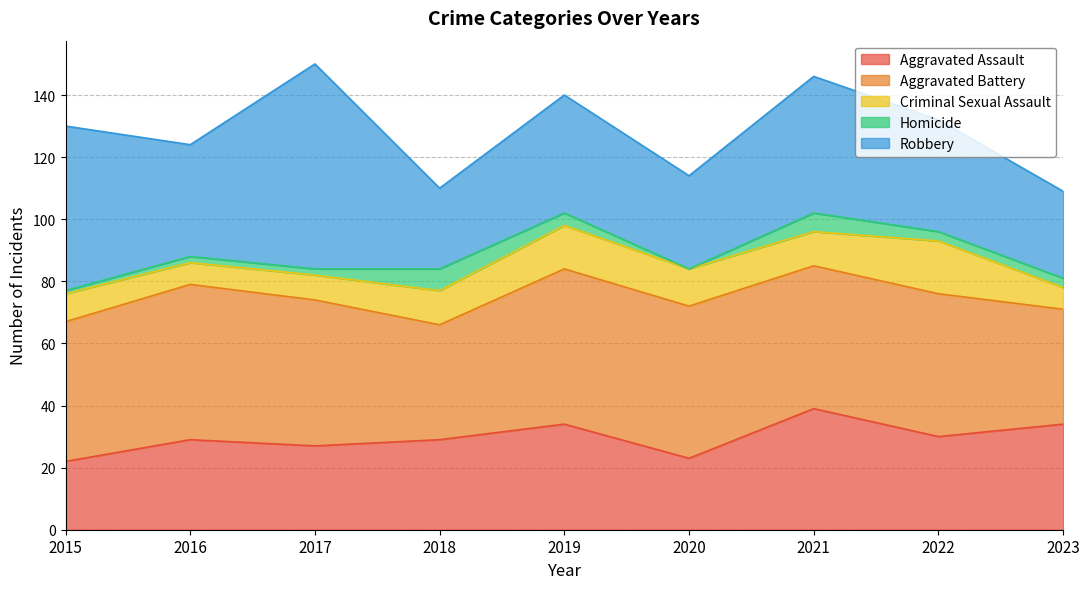

True or false: Criminal Sexual Assault and Homicide cross at least once.

False